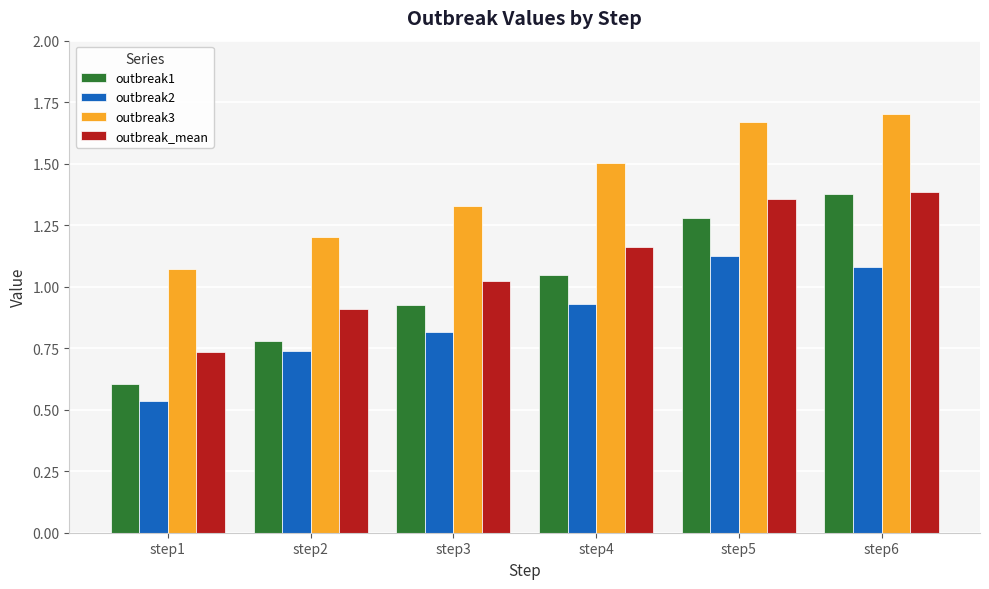

What is the sum of the outbreak2 values at step4 and step6?

2.0